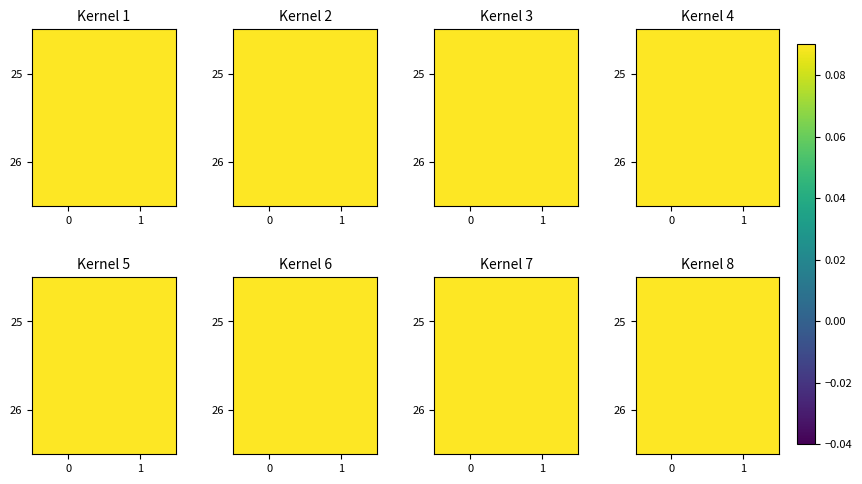

Is it true that row_1 equals 1.3 at 1?

False